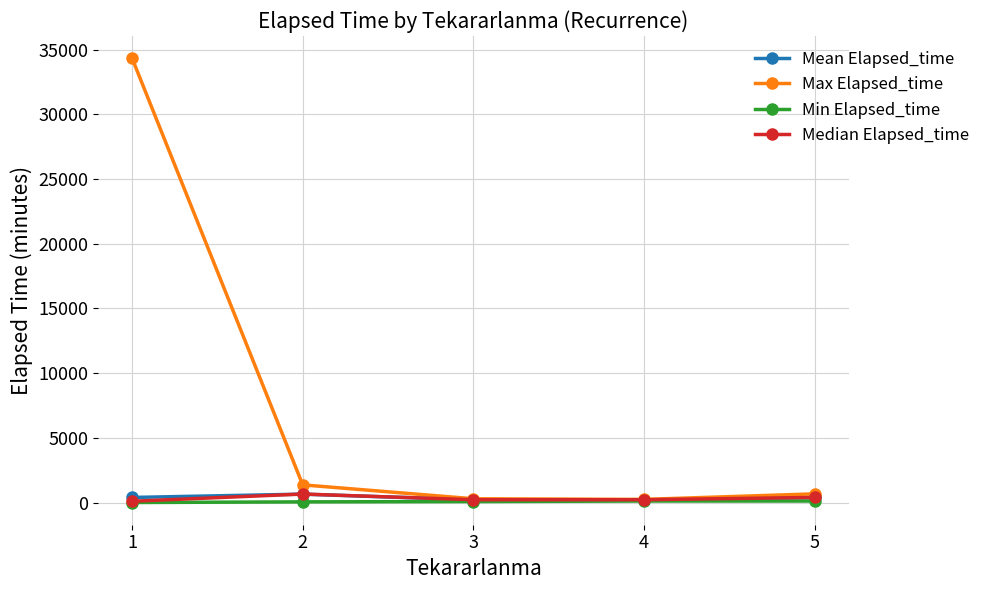

What is the maximum value for Max Elapsed_time?

34335.0